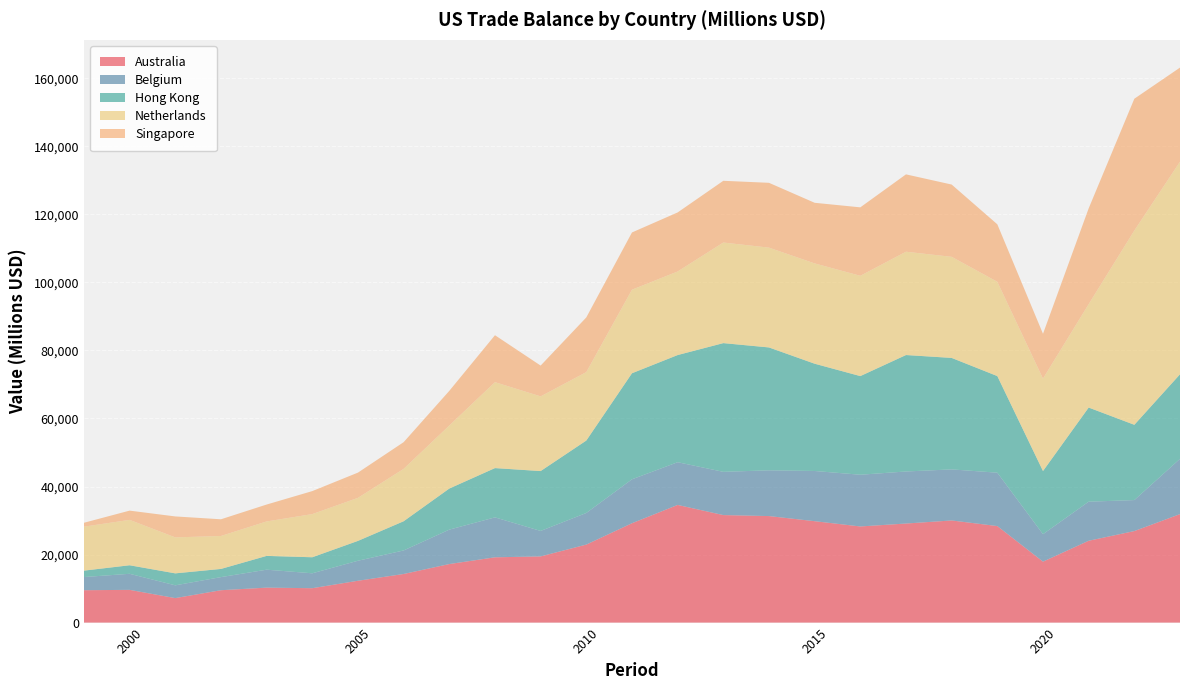

Reading right to left, what are all the values shown in this chart?

Australia: 2023=31884	2022=26902	2021=24055	2020=17915	2019=28373	2018=30021	2017=29120	2016=28259	2015=29809	2014=31311	2013=31605	2012=34585	2011=29206	2010=22928	2009=19456	2008=19191	2007=17208	2006=14288	2005=12297	2004=10109	2003=10274	2002=9515	2001=7198	2000=9622	1999=9519
Belgium: 2023=16256	2022=9114	2021=11488	2020=8076	2019=15694	2018=15015	2017=15301	2016=15205	2015=14759	2014=13452	2013=12713	2012=12562	2011=12914	2010=9297	2009=7488	2008=11741	2007=10117	2006=6919	2005=5886	2004=4384	2003=5279	2002=3856	2001=3757	2000=4723	1999=3871
Hong Kong: 2023=24852	2022=22127	2021=27669	2020=18560	2019=28399	2018=32768	2017=34230	2016=28996	2015=31531	2014=36120	2013=37836	2012=31497	2011=31174	2010=21290	2009=17597	2008=14484	2007=12079	2006=8581	2005=5835	2004=4712	2003=4051	2002=2402	2001=3516	2000=2506	1999=1886
Netherlands: 2023=62498	2022=57109	2021=30395	2020=27171	2019=27722	2018=29718	2017=30373	2016=29485	2015=29487	2014=29340	2013=29573	2012=24567	2011=24568	2010=20119	2009=21956	2008=25262	2007=18533	2006=15401	2005=12654	2004=12687	2003=10132	2002=9688	2001=10579	2000=13343	1999=12925
Singapore: 2023=27657	2022=38741	2021=28150	2020=13172	2019=16887	2018=21245	2017=22735	2016=20119	2015=17817	2014=19054	2013=18143	2012=17355	2011=16822	2010=16075	2009=9053	2008=13799	2007=10182	2006=7843	2005=7415	2004=6761	2003=4967	2002=4906	2001=6156	2000=2720	1999=1143